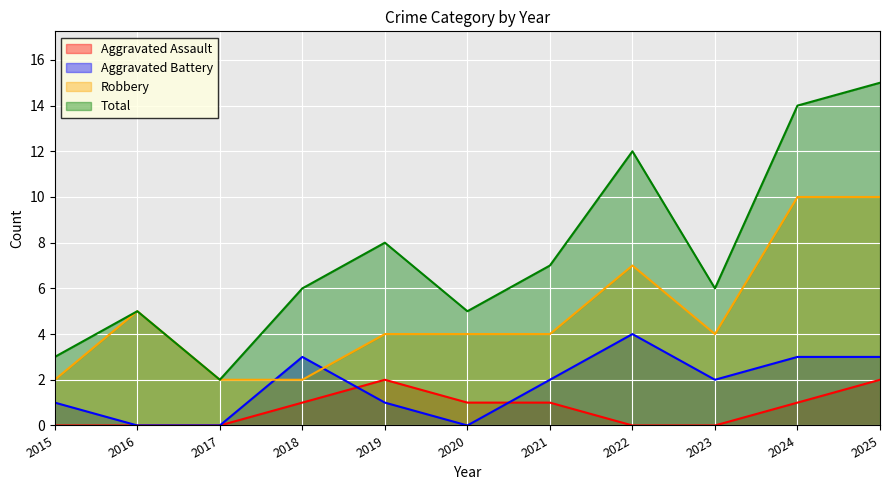

How many interior local peaks does the Robbery series have?

2